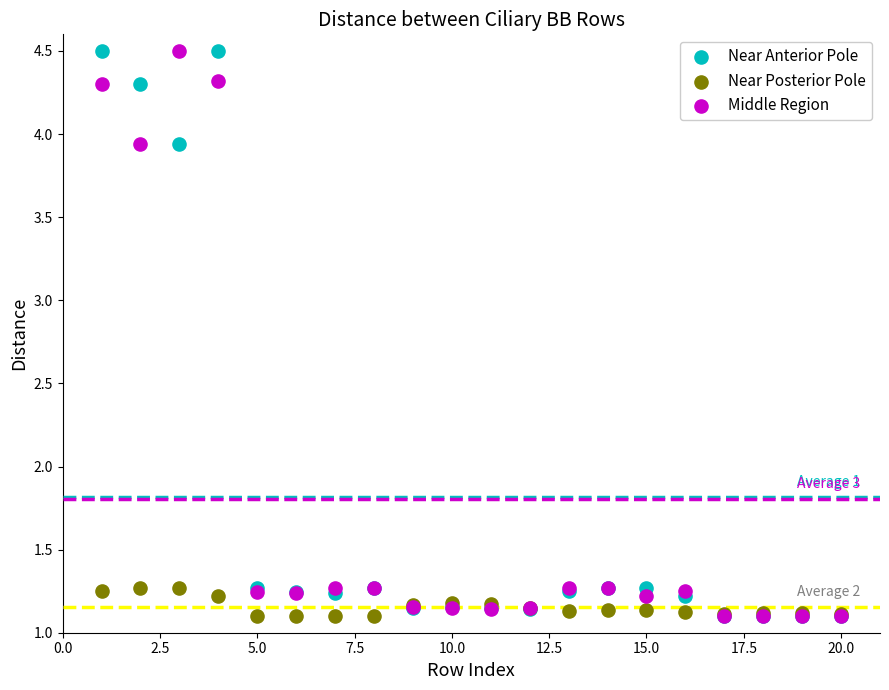

What are all the series names shown in the legend?

Near Anterior Pole, Near Posterior Pole, Middle Region